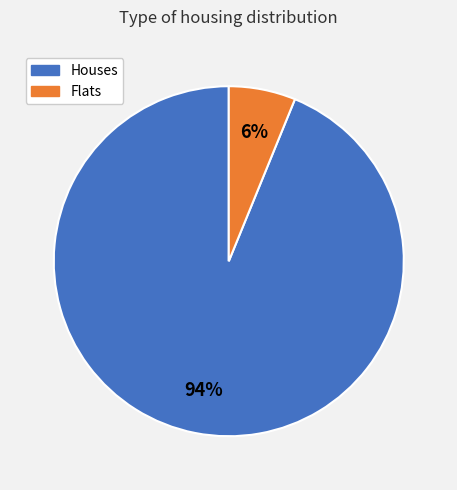

Is there any slice that represents more than half of the pie?

Yes